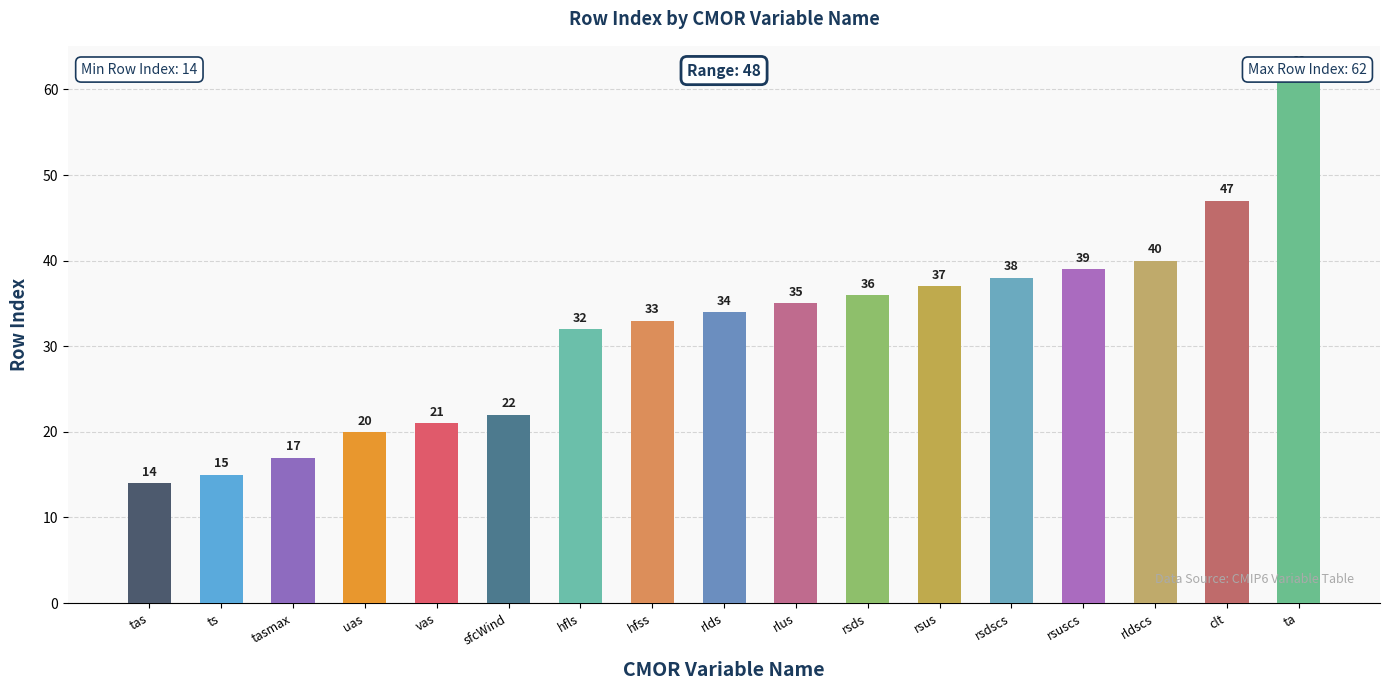

What is the sum of all values?

542